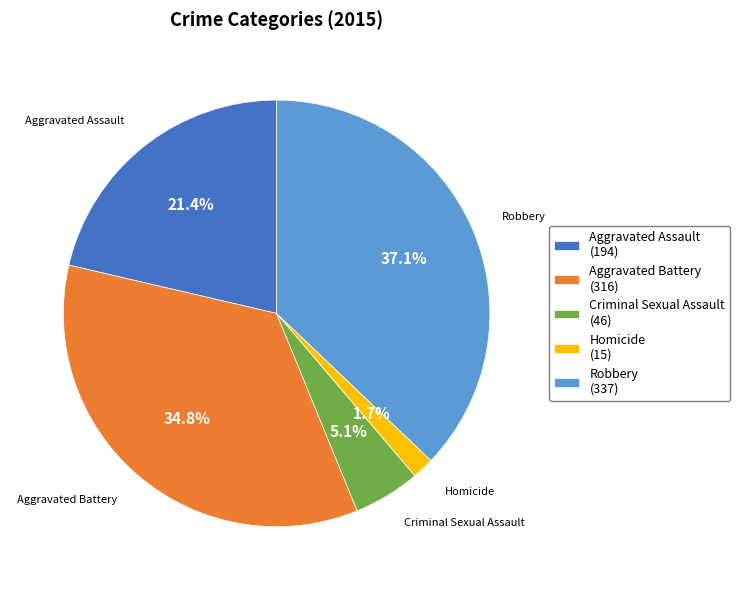

Which has a higher value, Aggravated Assault (194) or Homicide (15)?

Aggravated Assault (194)